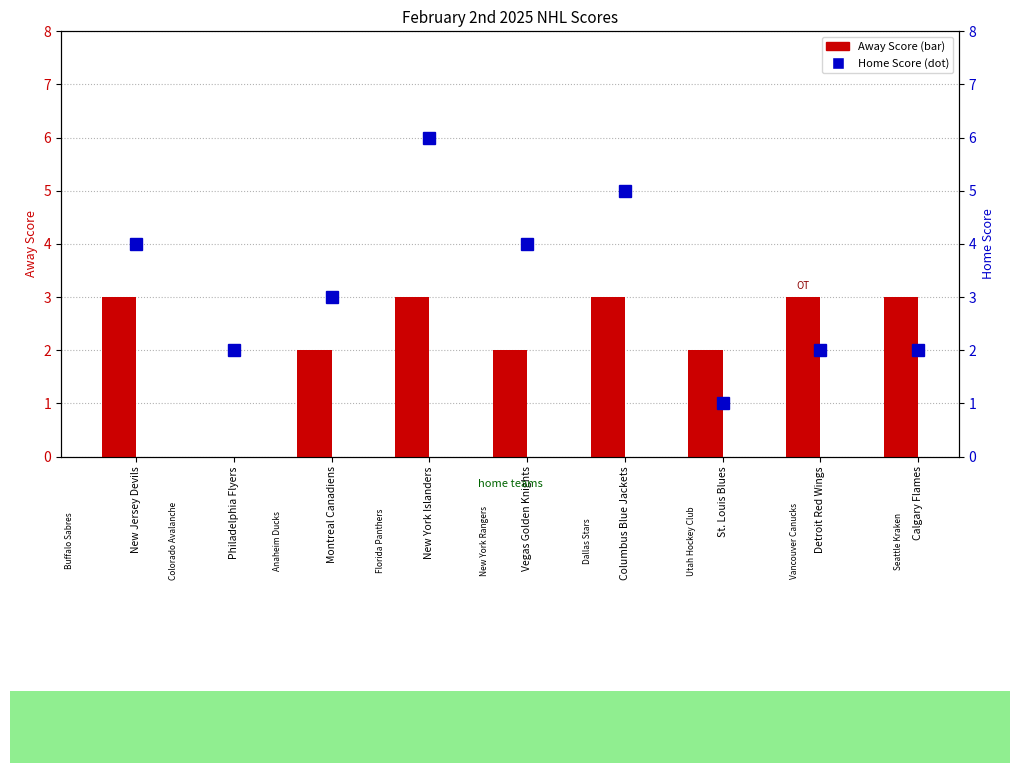

Reading right to left, extract all data points from this chart.

Away Score: Calgary Flames=3	Detroit Red Wings=3	St. Louis Blues=2	Columbus Blue Jackets=3	Vegas Golden Knights=2	New York Islanders=3	Montreal Canadiens=2	Philadelphia Flyers=0	New Jersey Devils=3
Home Score: Calgary Flames=2	Detroit Red Wings=2	St. Louis Blues=1	Columbus Blue Jackets=5	Vegas Golden Knights=4	New York Islanders=6	Montreal Canadiens=3	Philadelphia Flyers=2	New Jersey Devils=4